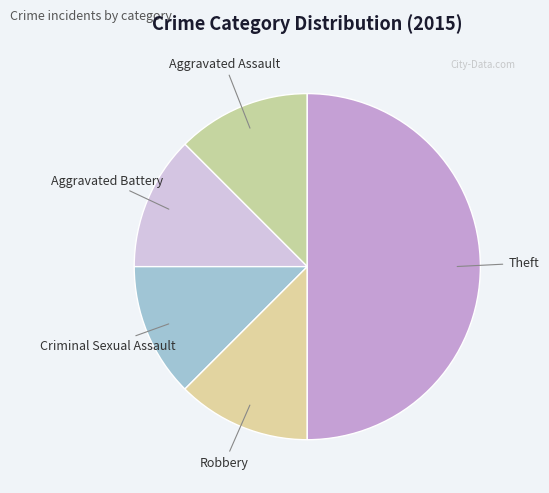

How many segments does this pie chart have?

5